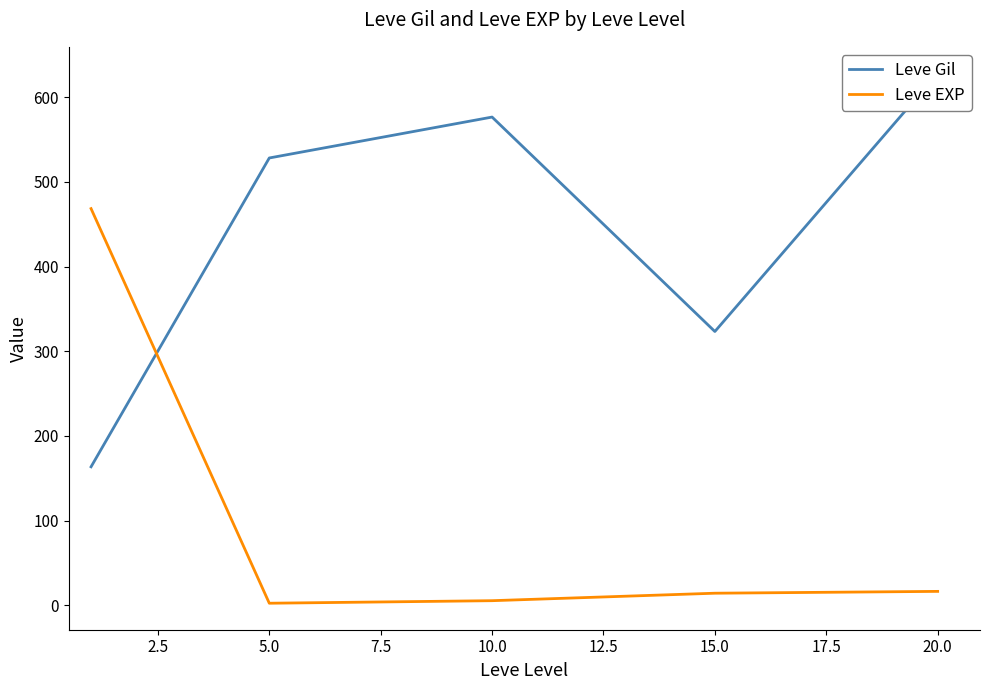

How many interior local valleys does the Leve Gil series have?

1